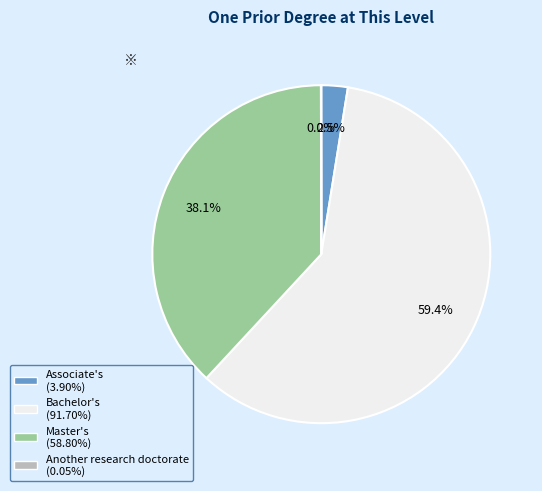

Which category has the biggest portion of the pie?

Bachelor's